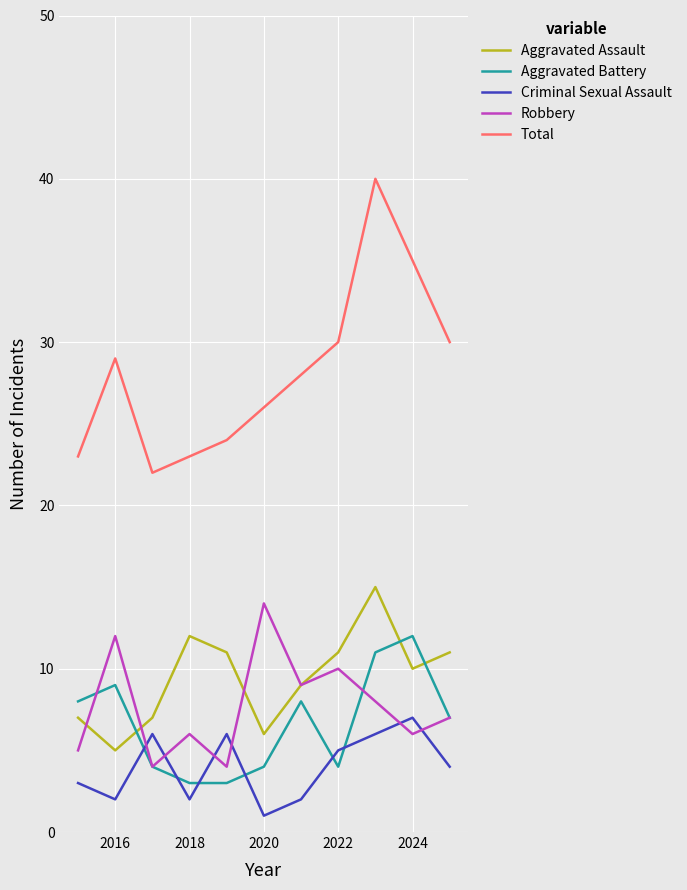

Which series ends up on top after the final intersection of Aggravated Battery and Criminal Sexual Assault?

Aggravated Battery